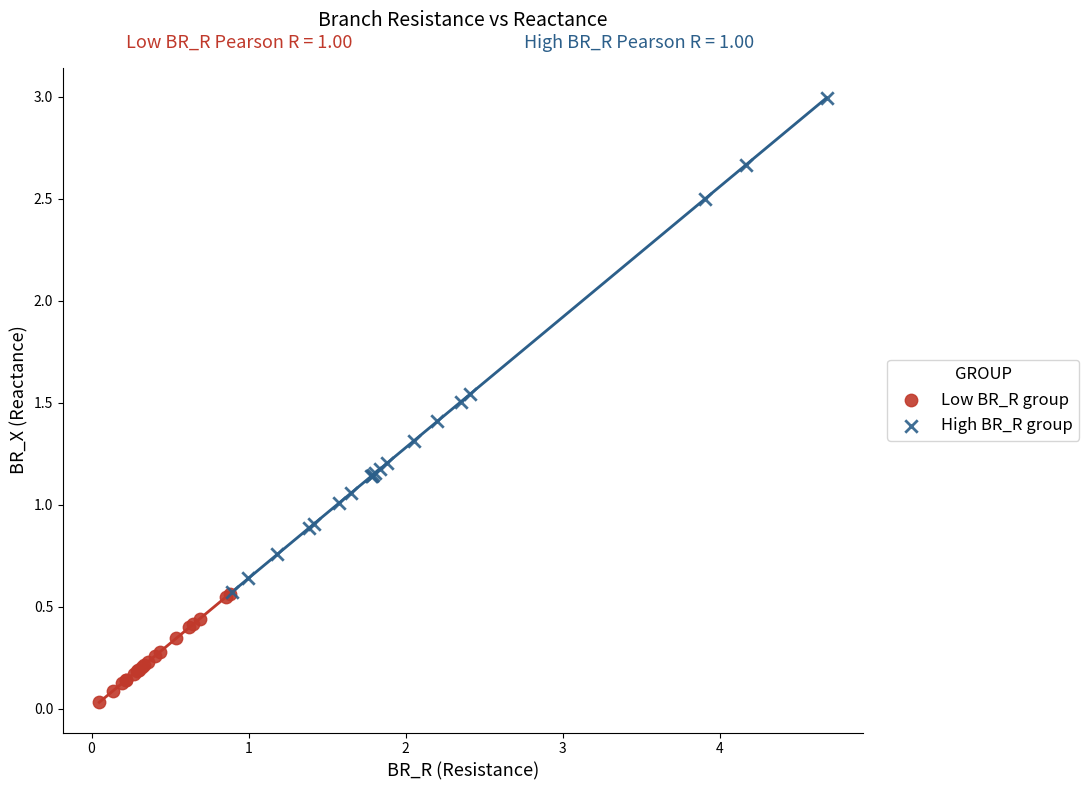

Which series has the largest Y range (max minus min)?

High BR_R group